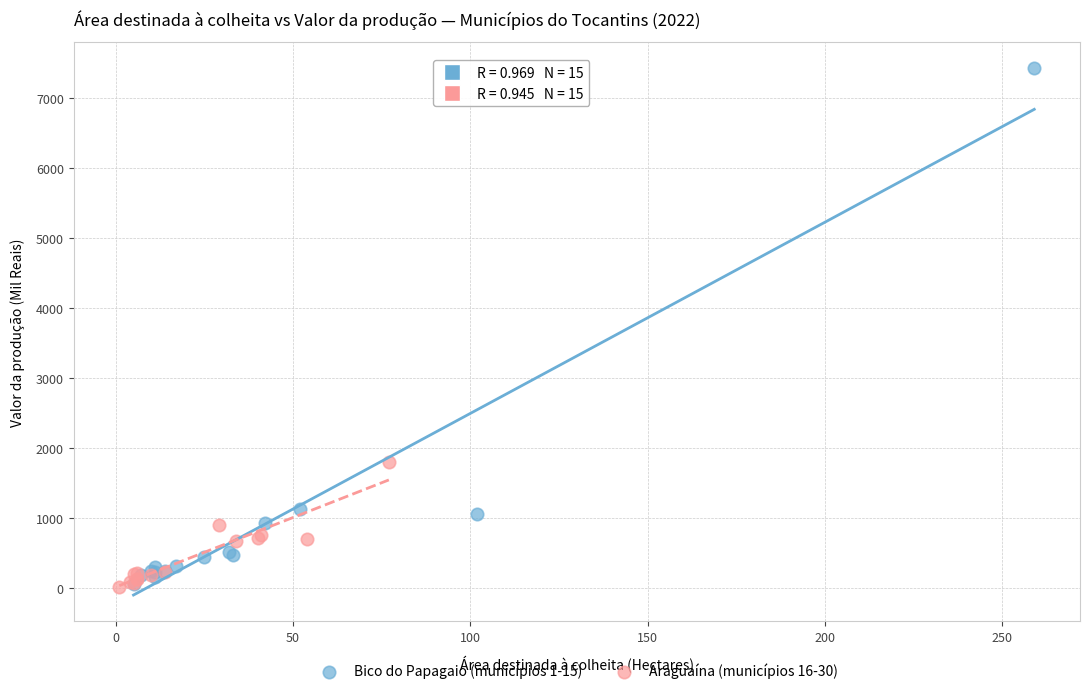

Which series contains the highest Y value?

Bico do Papagaio (municípios 1-15)